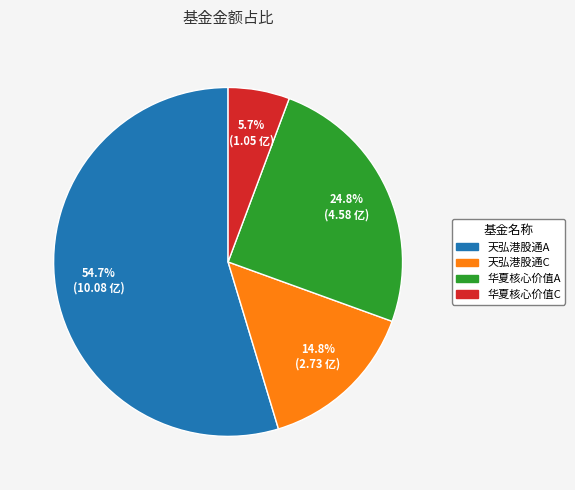

Does any single category account for the majority?

Yes